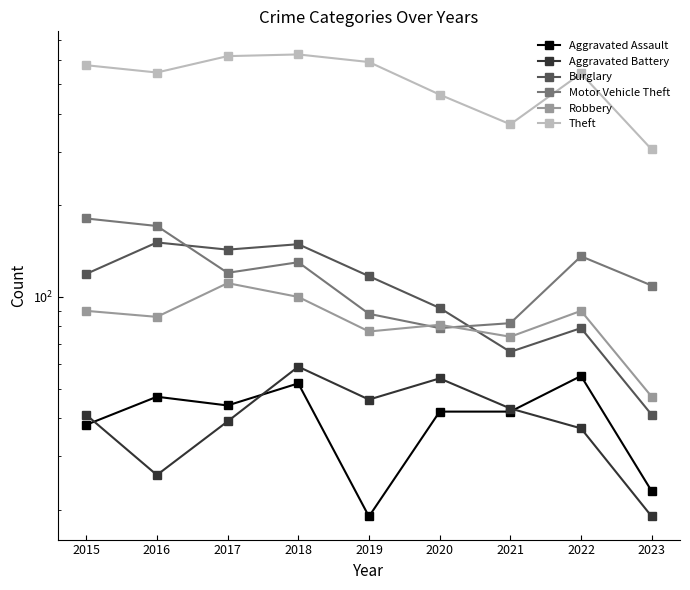

How many lines are shown in the chart?

6